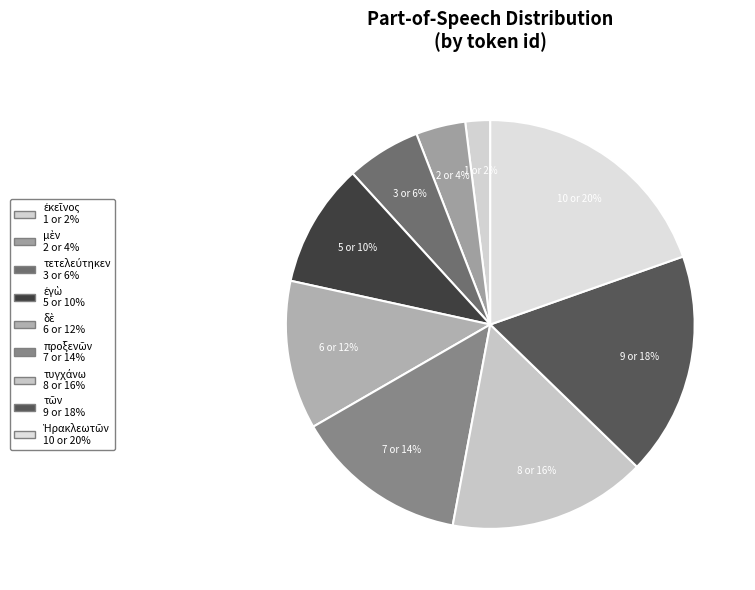

Count the number of slices in the pie.

9